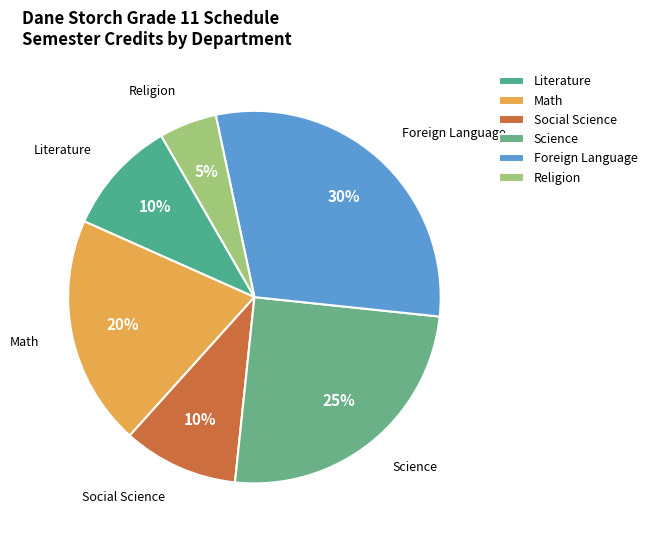

What is the ratio of the value at Science to the value at Foreign Language?

0.8